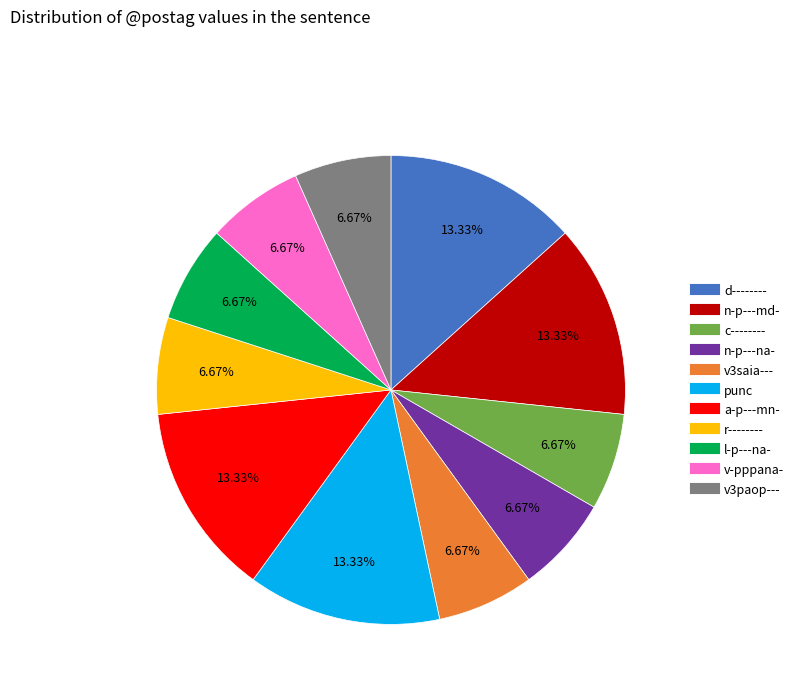

How much of the chart is everything except a-p---mn-?

86.7%